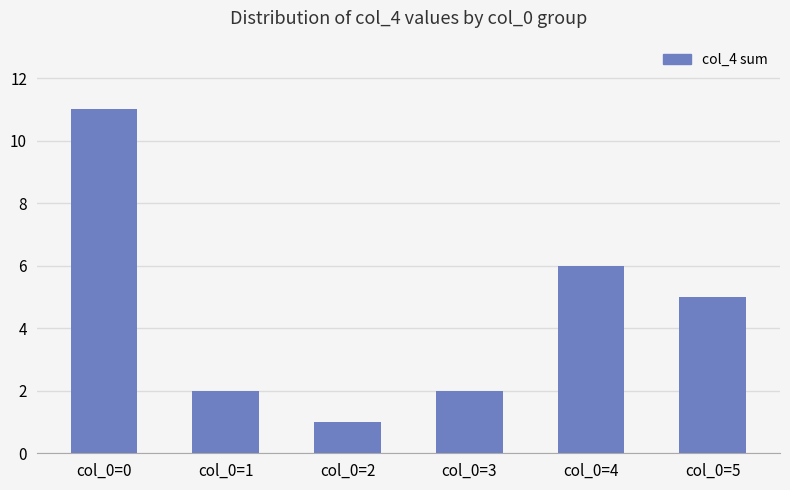

True or false: the data shows 6 at col_0=4.

True